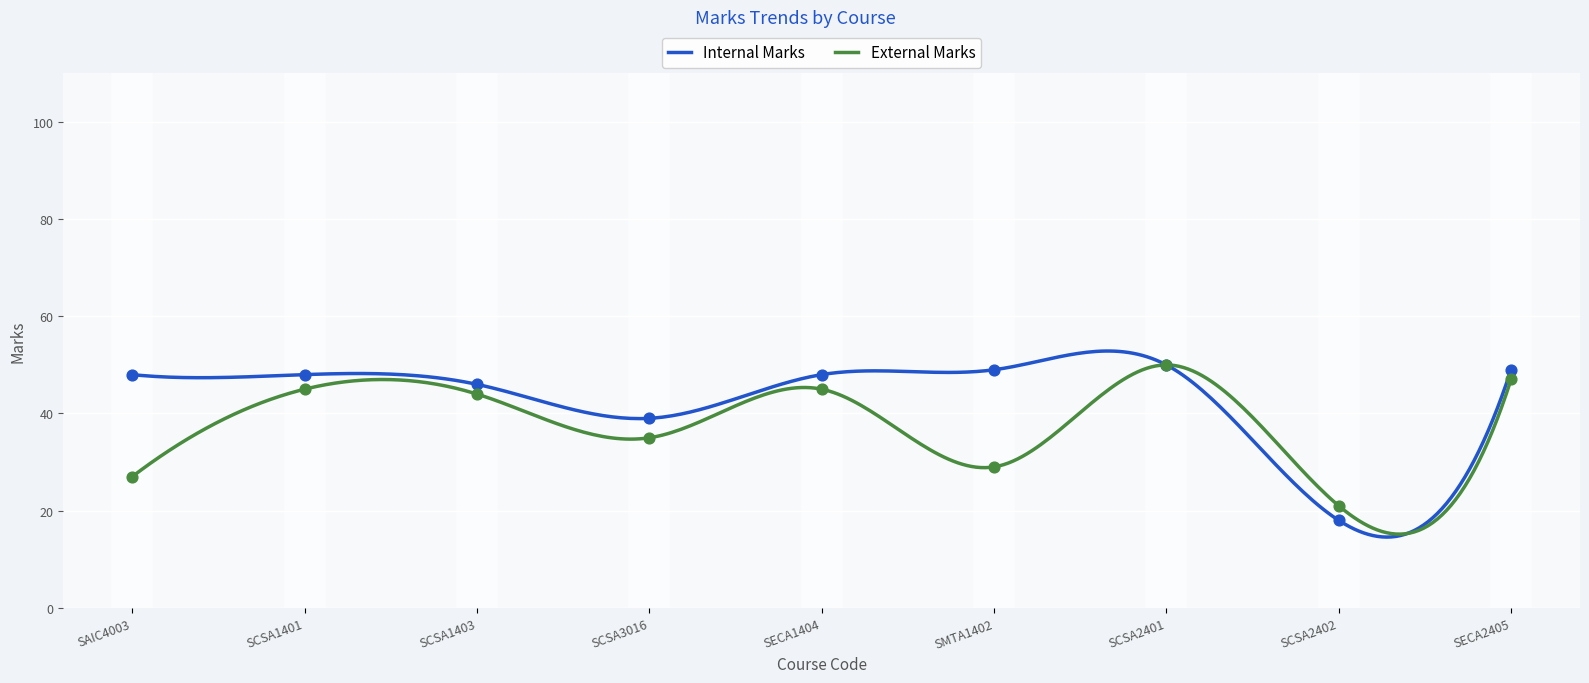

Which series contains the highest Y value?

Internal Marks